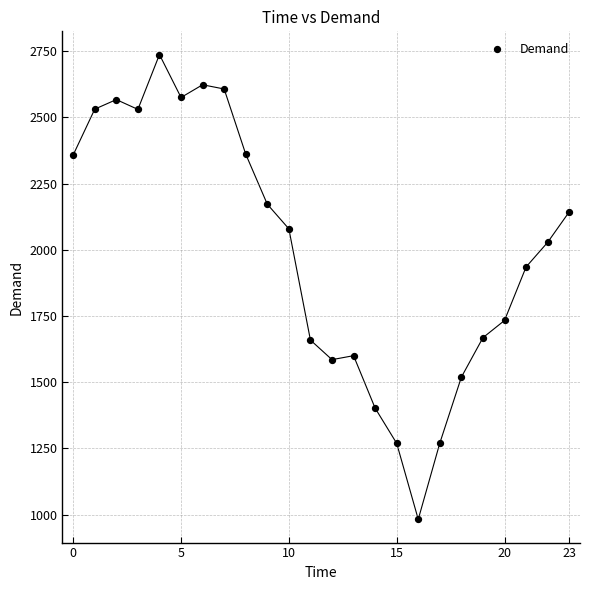

What Y value in the scatter plot is closest to 1859?

1935